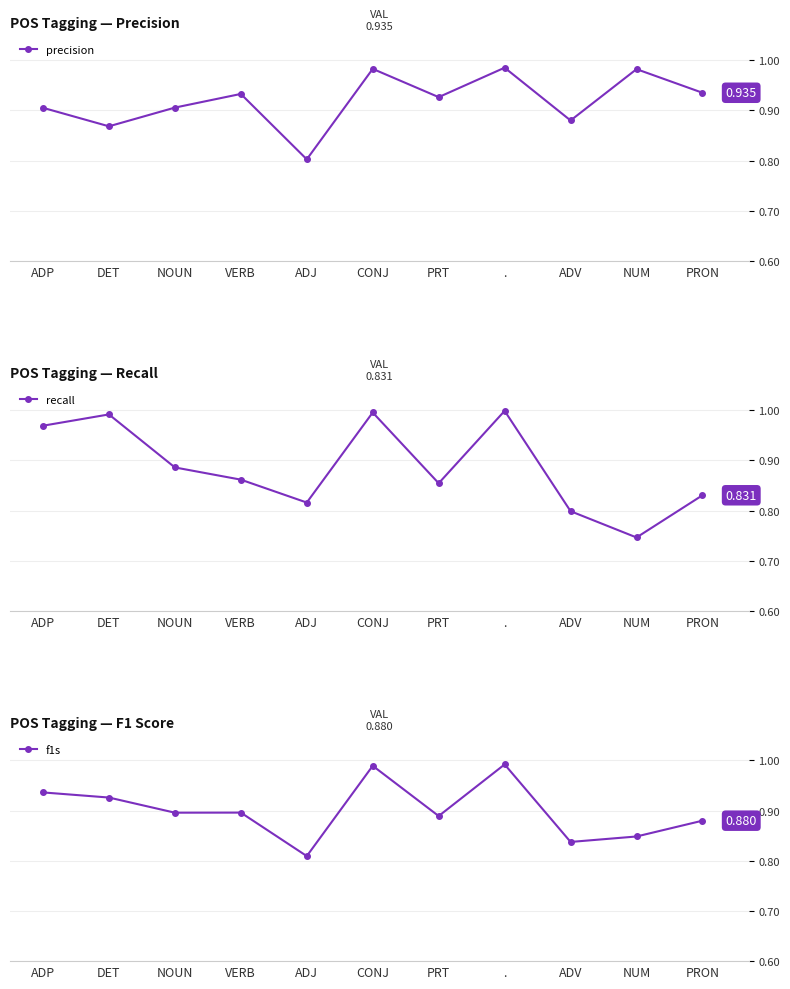

Where is the first local minimum for precision?

DET